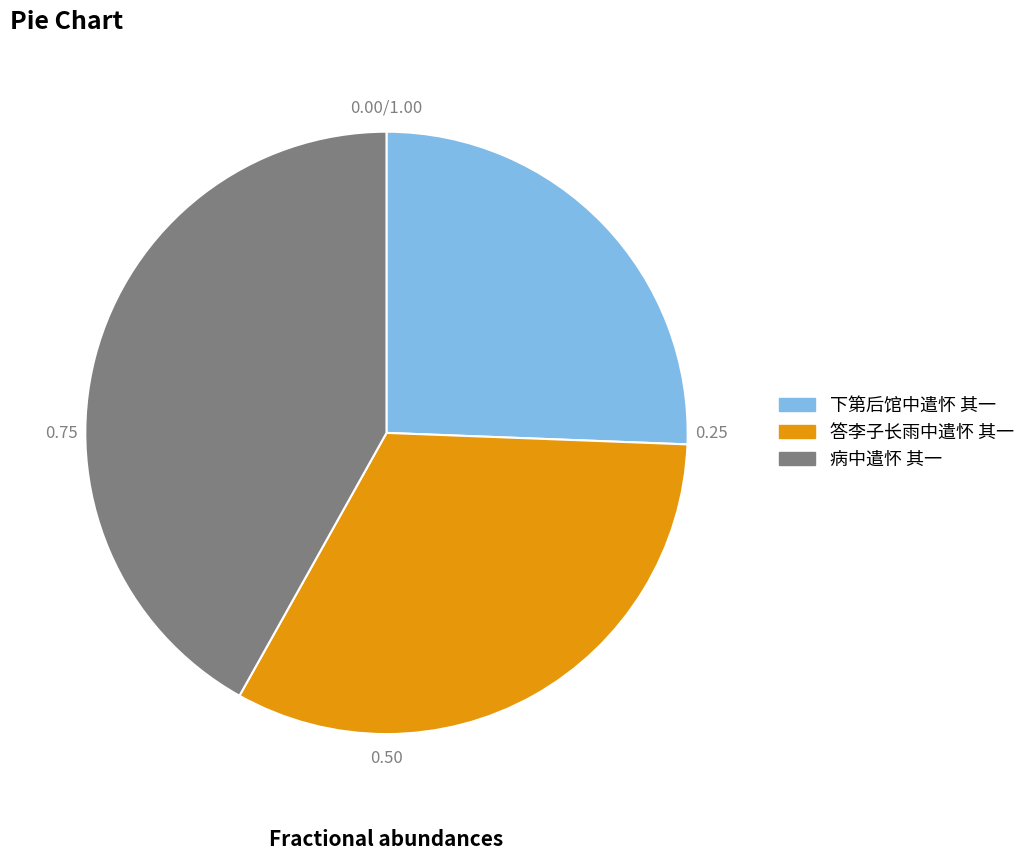

How many segments does this pie chart have?

3